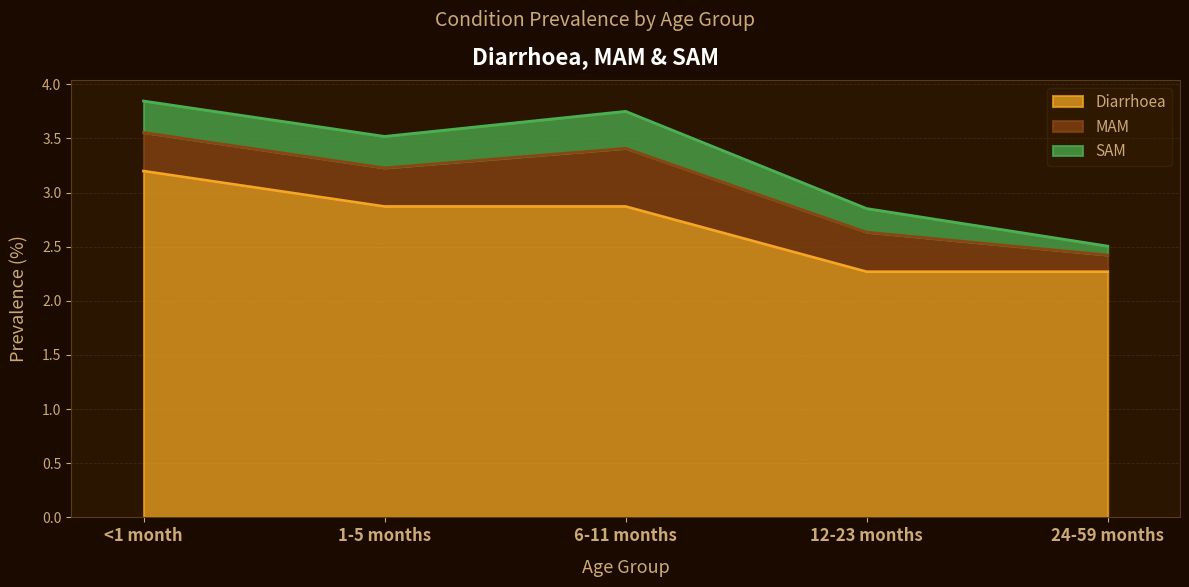

What is the difference between the Diarrhoea values at 6-11 months and 24-59 months?

0.6